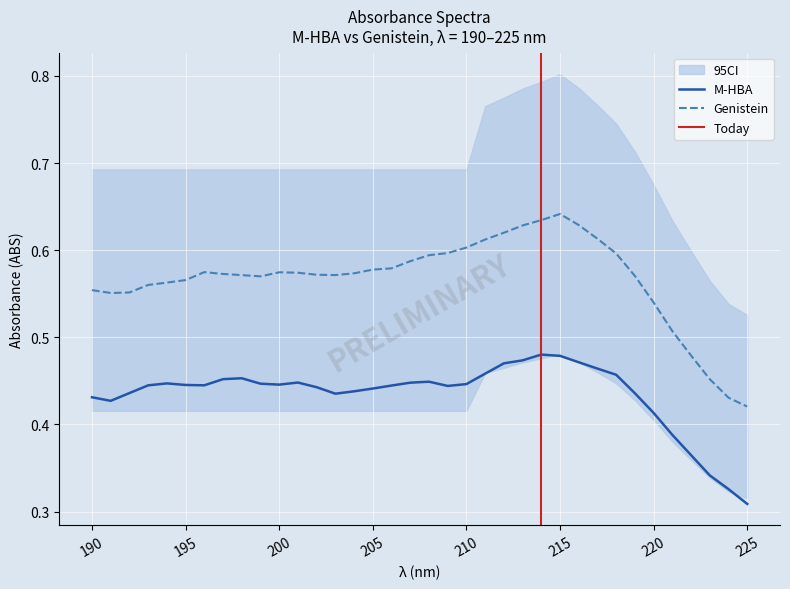

How many M-HBA values are between 0 and 1?

36